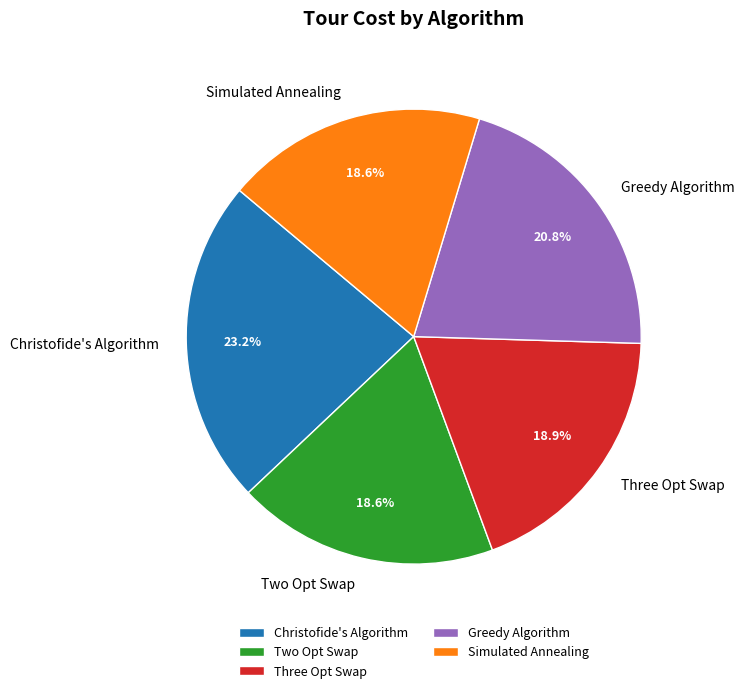

The Greedy Algorithm slice represents 21% of the pie. True or false?

True